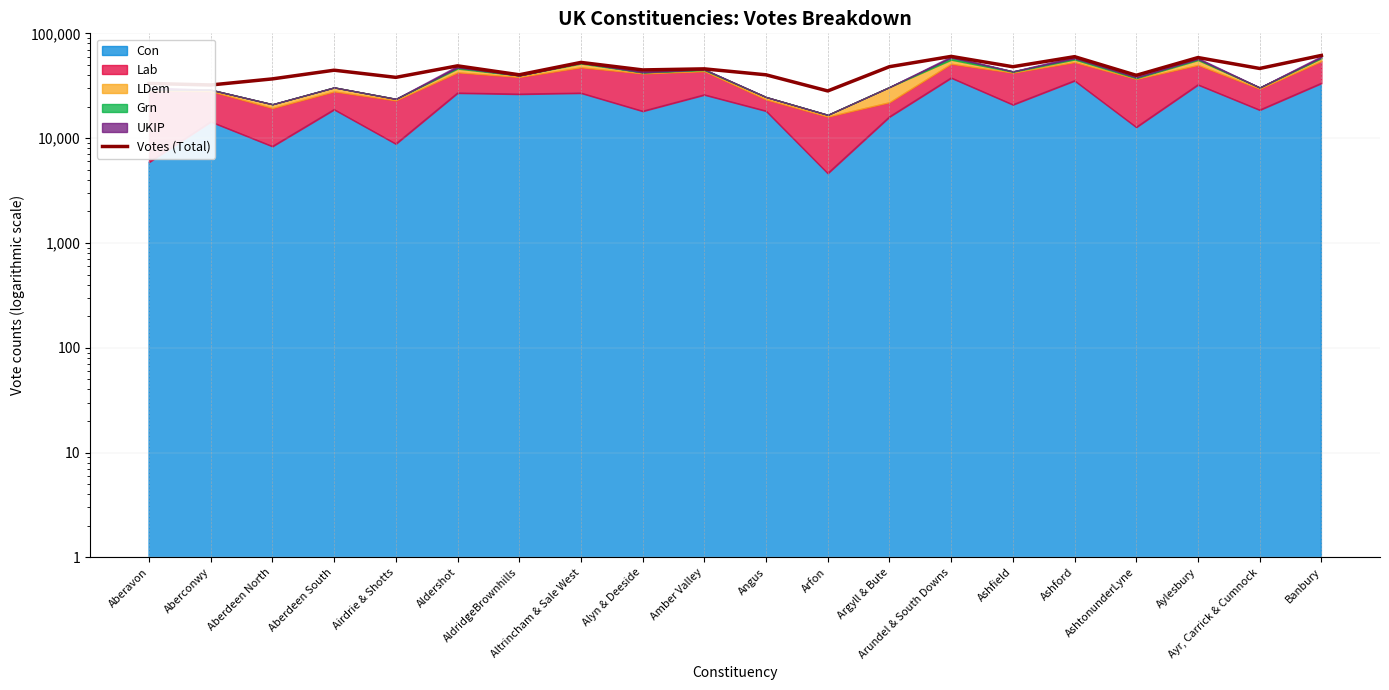

What is the change in value from Aberdeen North to AshtonunderLyne?

+3016